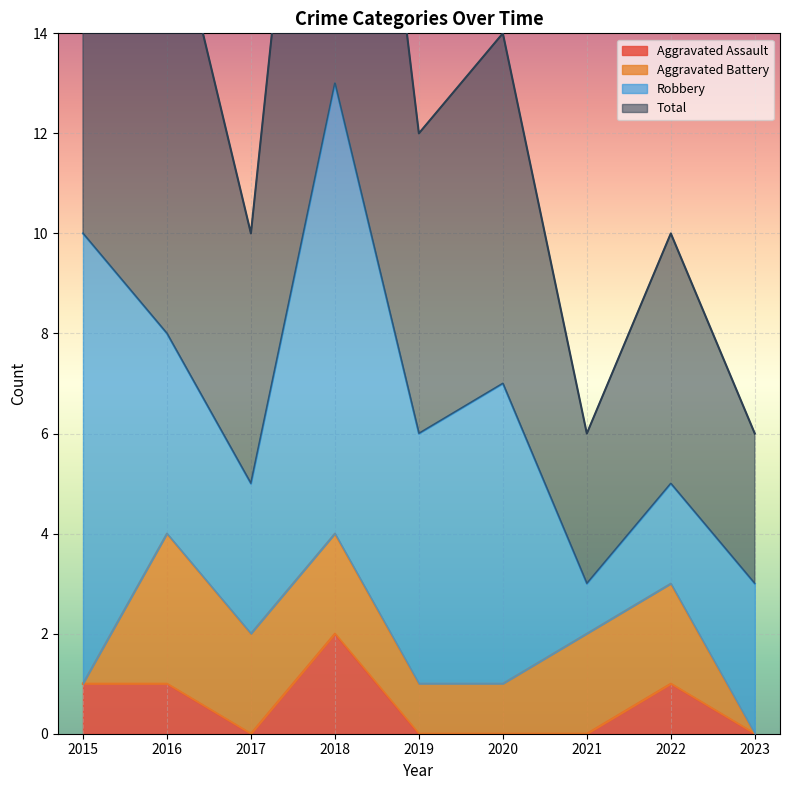

The Aggravated Assault series shows 0 at 2020. True or false?

True